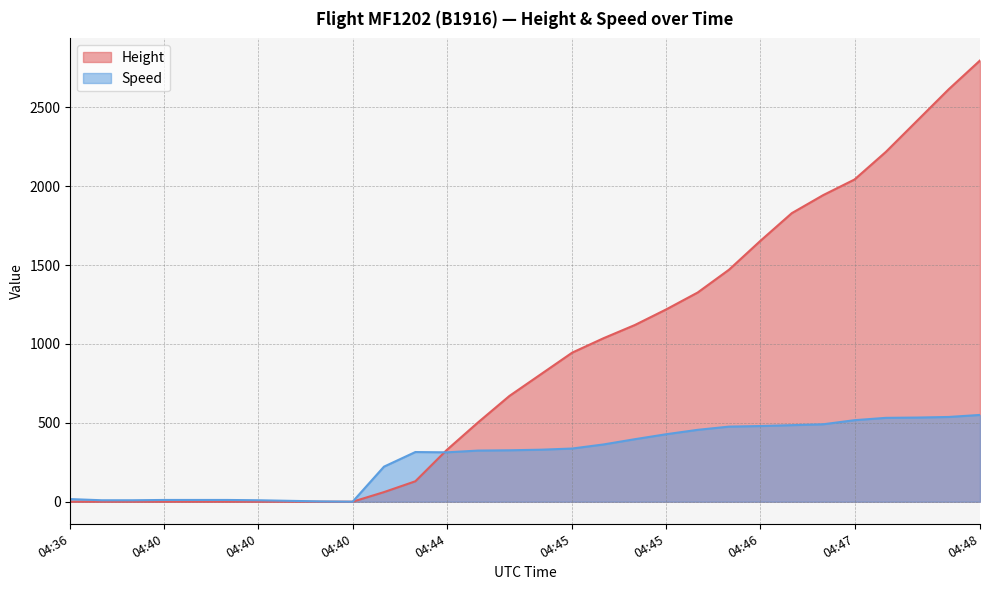

Which series has the largest range (max minus min)?

Height